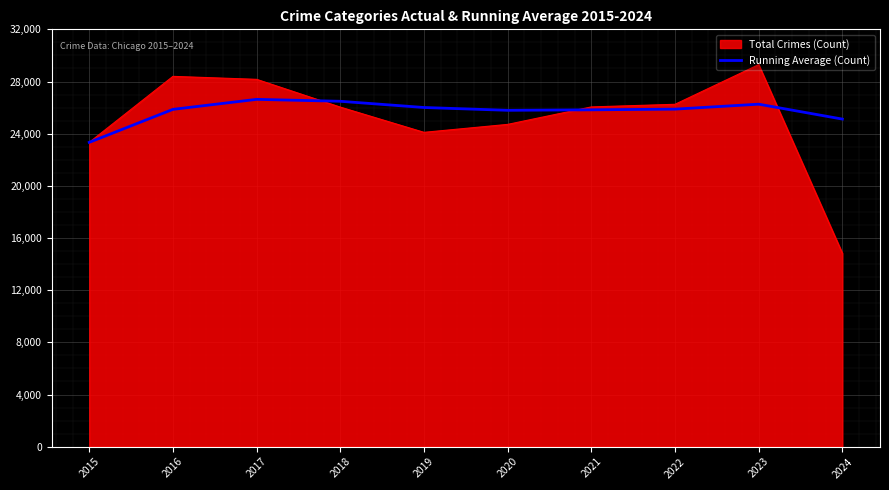

True or false: Total Crimes (Count) has a value of 44205.1 at 2020.

False